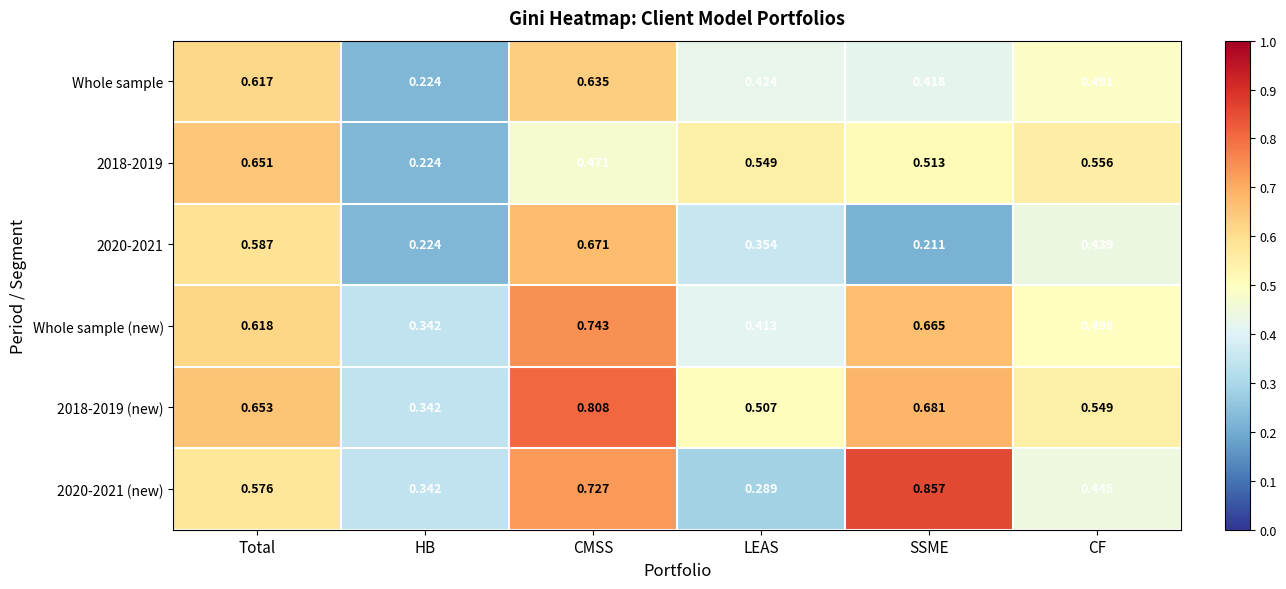

Which series has the largest range (max minus min)?

2020-2021 (new)